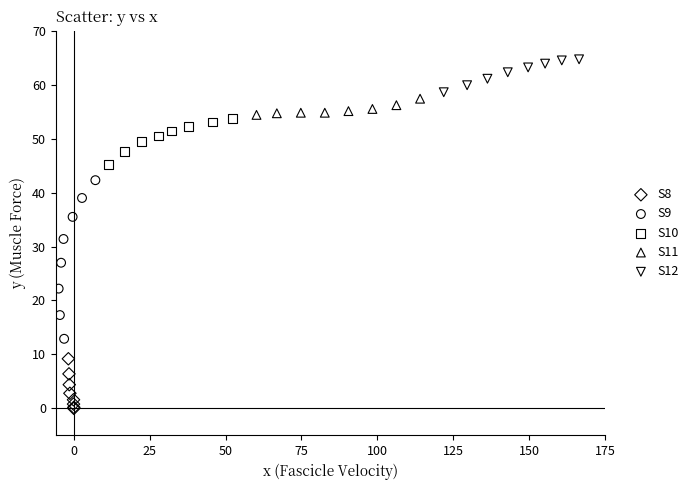

Which series reaches the maximum Y coordinate?

S12